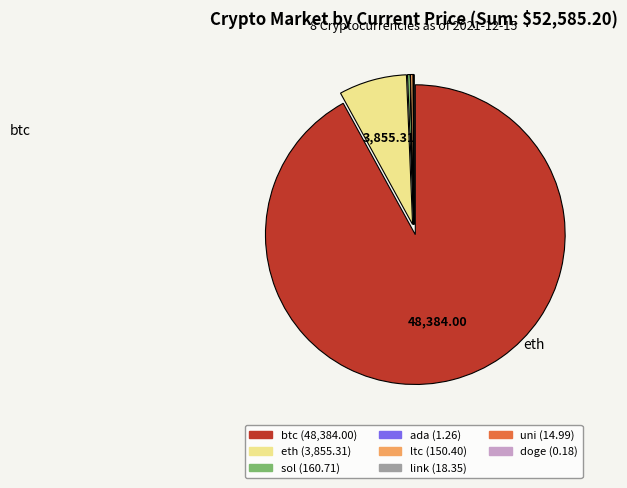

Does btc account for over 50% of the chart?

Yes